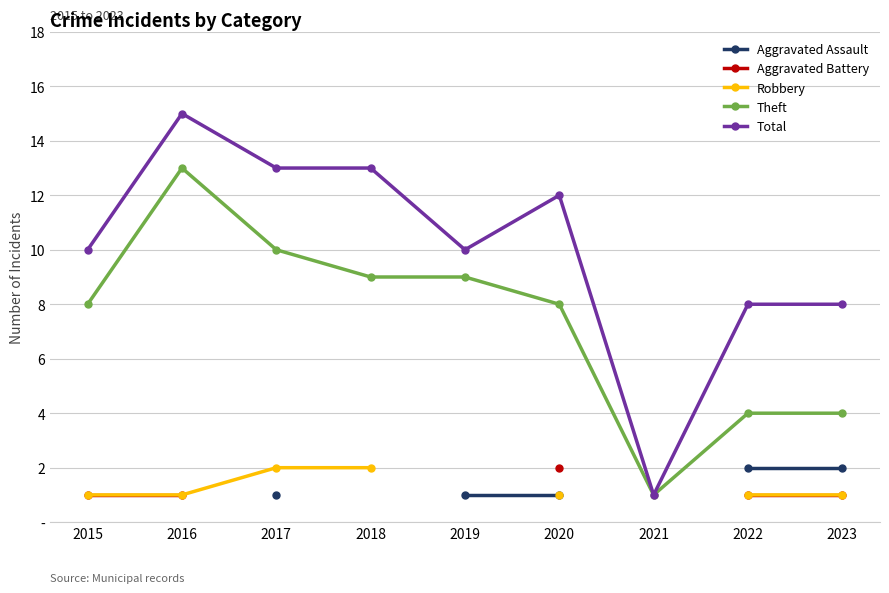

Rank the series at 2023 from highest to lowest value.

Total, Theft, Aggravated Assault, Aggravated Battery, Robbery